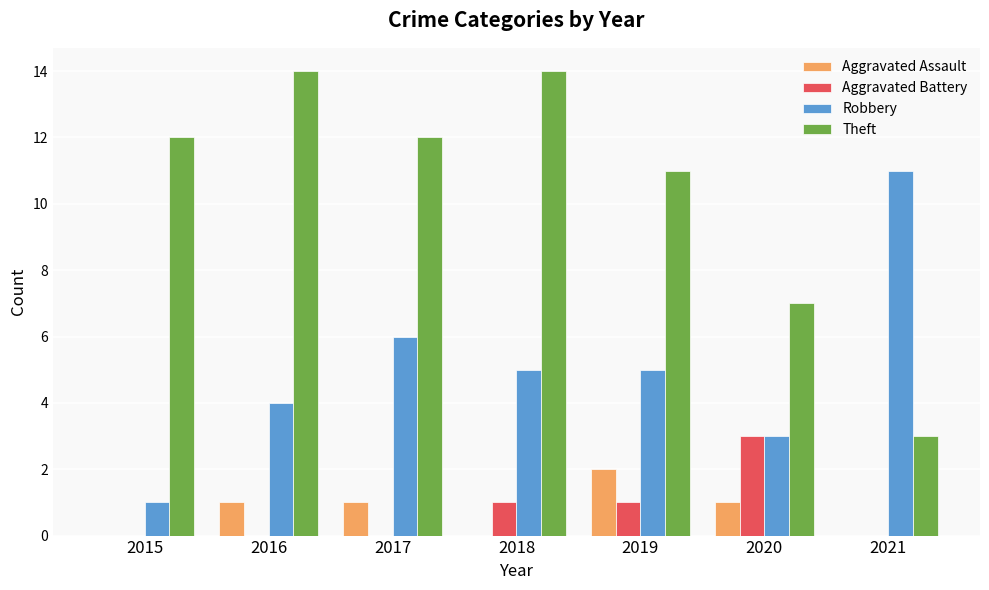

Reading left to right, what are all the values shown in this chart?

Aggravated Assault: 0	1	1	0	2	1	0
Aggravated Battery: 0	0	0	1	1	3	0
Robbery: 1	4	6	5	5	3	11
Theft: 12	14	12	14	11	7	3